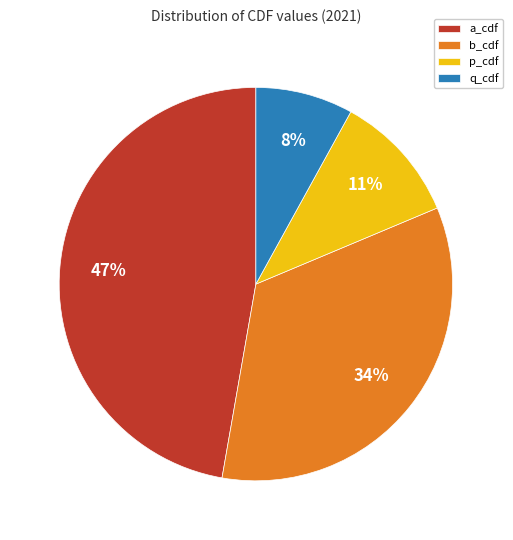

To the nearest percent, what portion does b_cdf represent?

34%